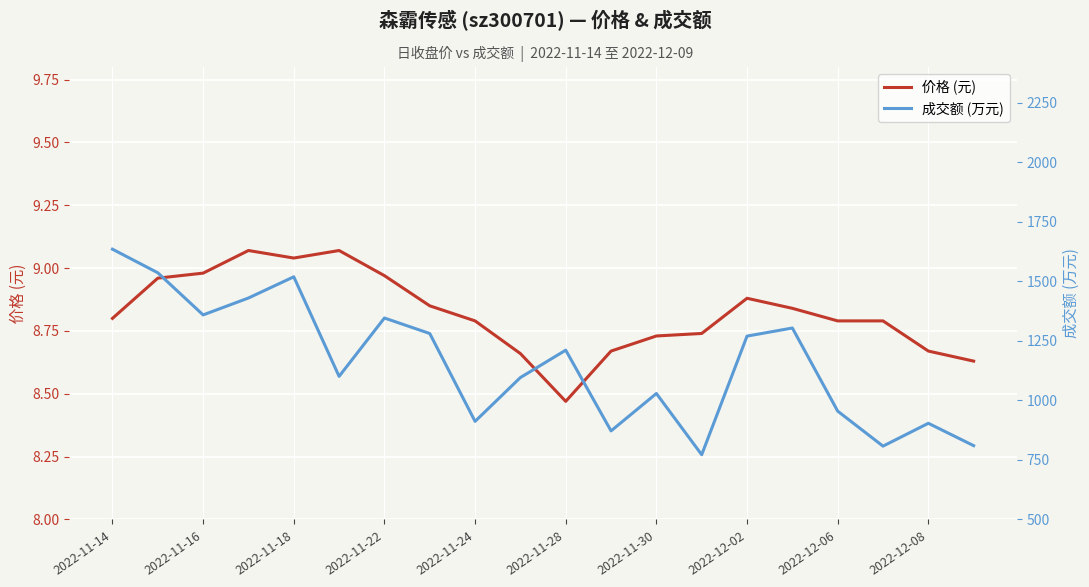

Count the number of data series in this chart.

2